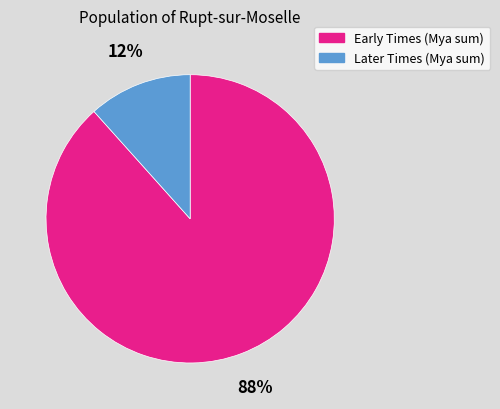

Is the sum of Early Times (Mya sum) and Later Times (Mya sum) greater than half?

Yes